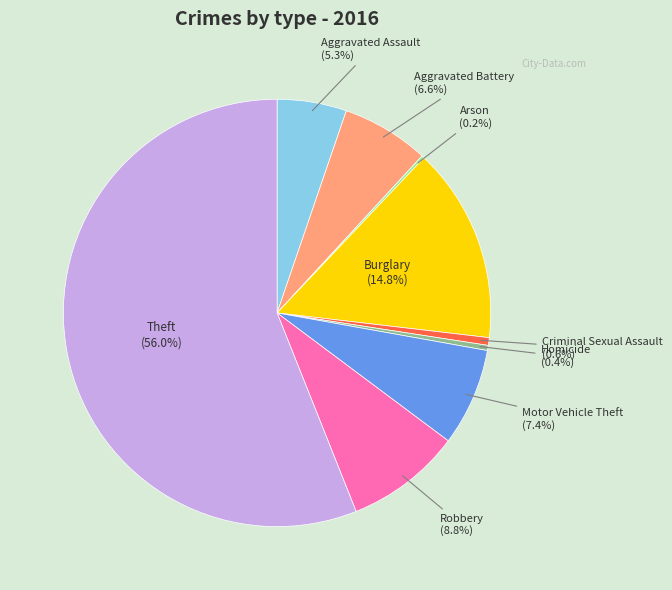

Do Homicide and Robbery together represent more than half of the pie?

No